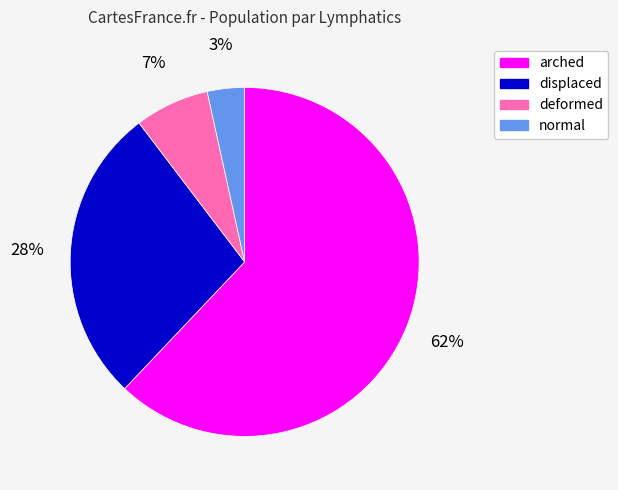

Is it true that normal is 3% of the pie?

True